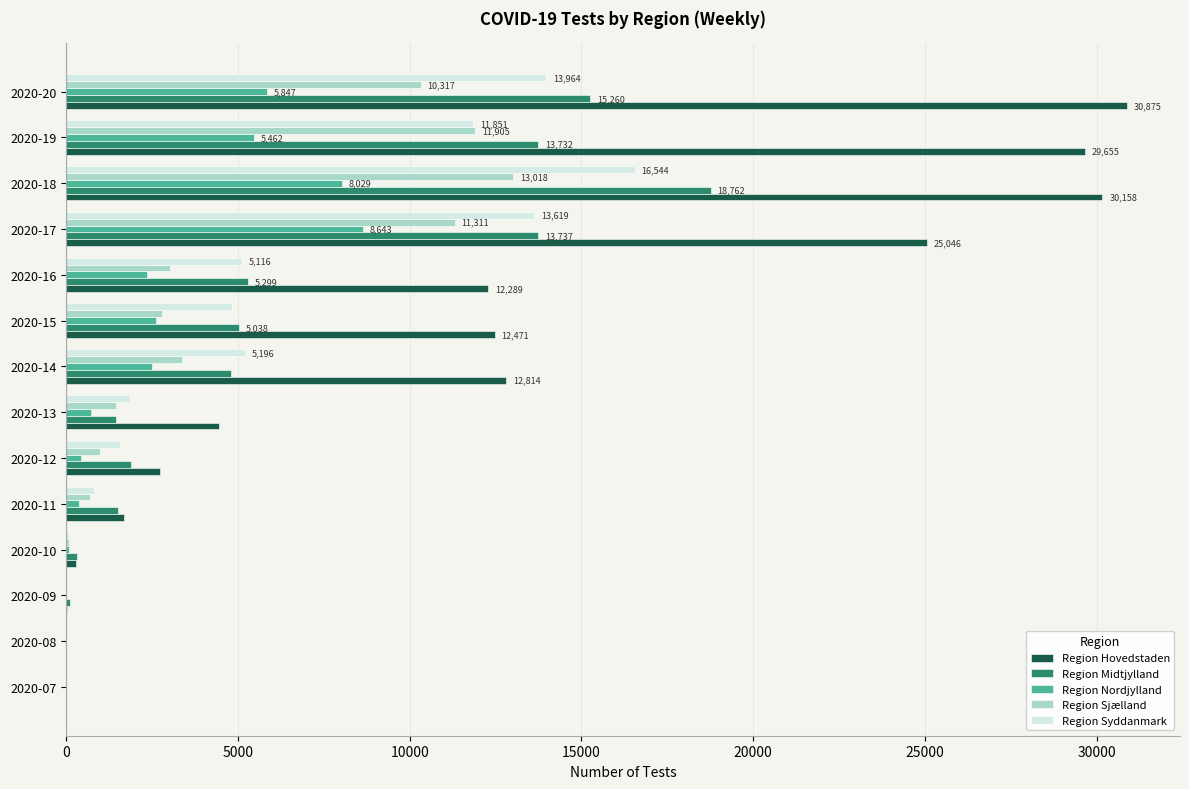

The value of Region Hovedstaden at 2020-19 is 45659. True or false?

False